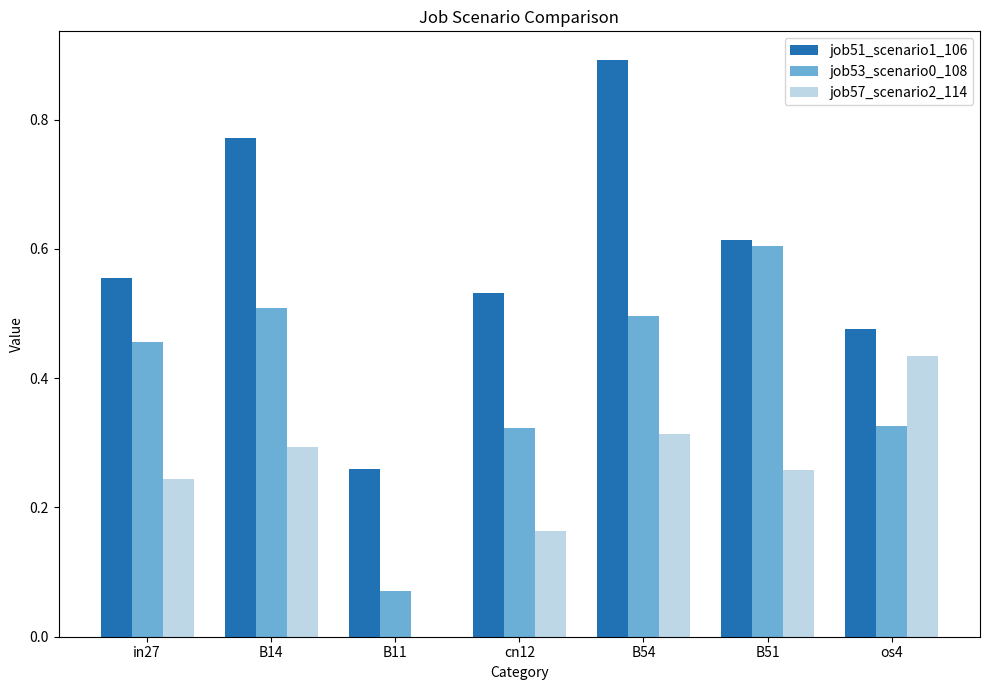

Between in27 and B14, which series saw the biggest shift?

job51_scenario1_106